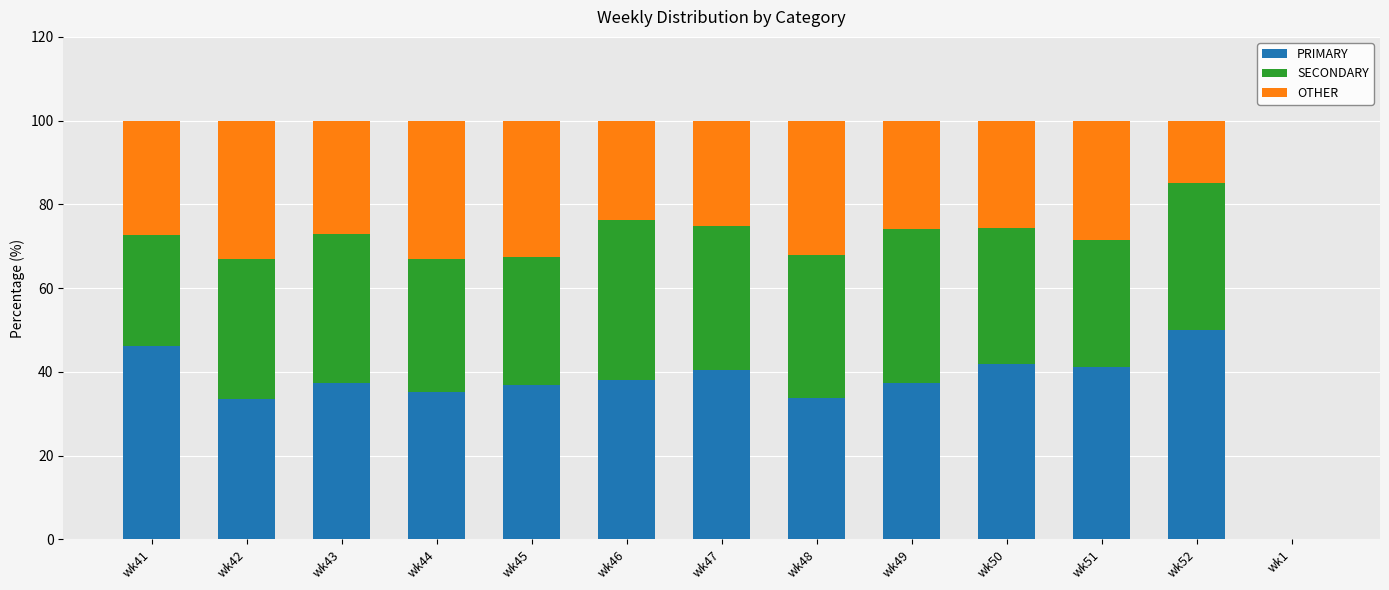

How many data points does each series have?

13